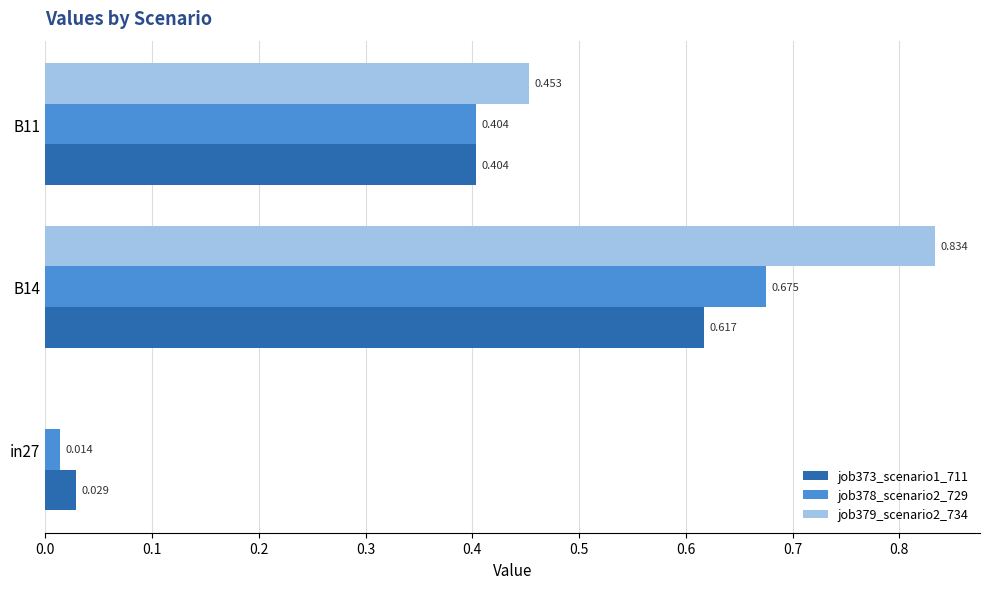

Is the value of job378_scenario2_729 at B14 greater than the value of job379_scenario2_734 at B14?

No